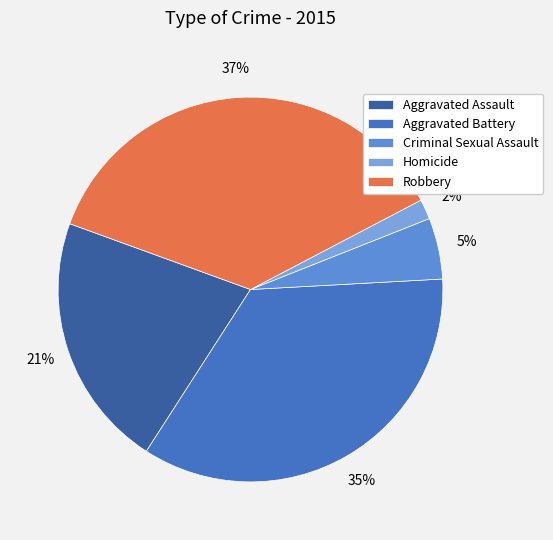

What percentage is the Robbery slice, to the nearest percent?

37%